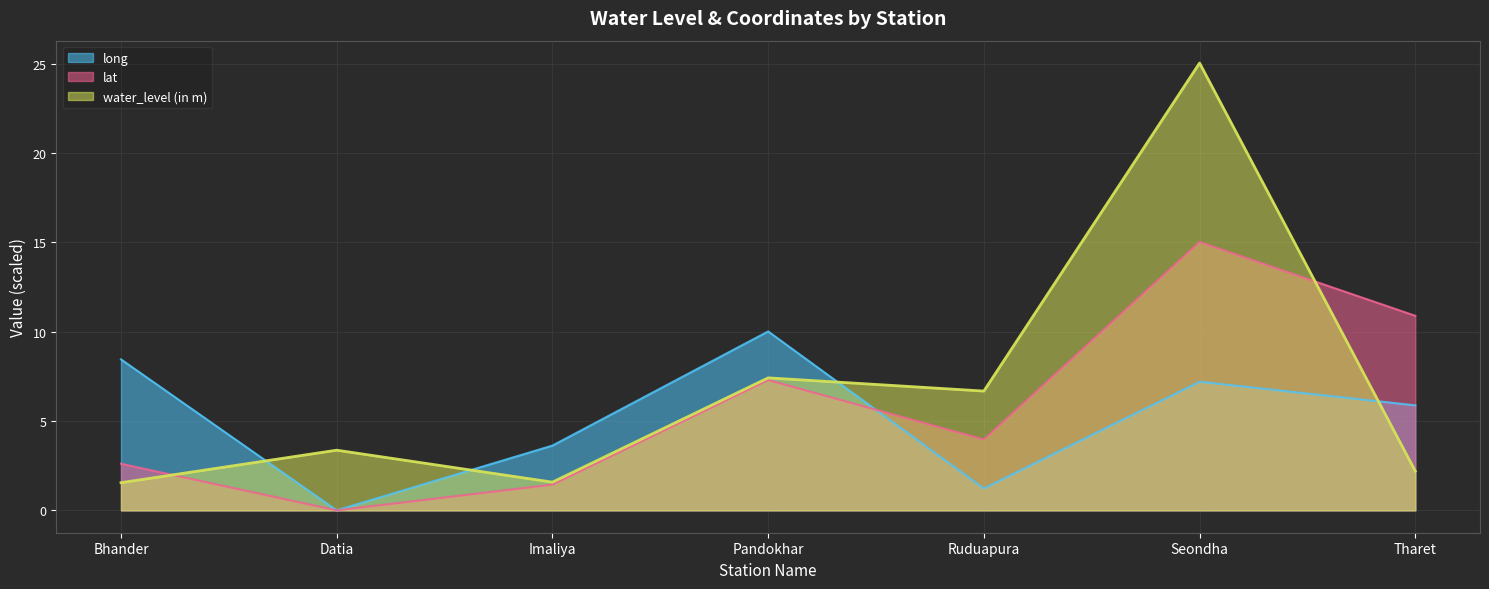

Between Seondha and Ruduapura, which is larger?

Seondha